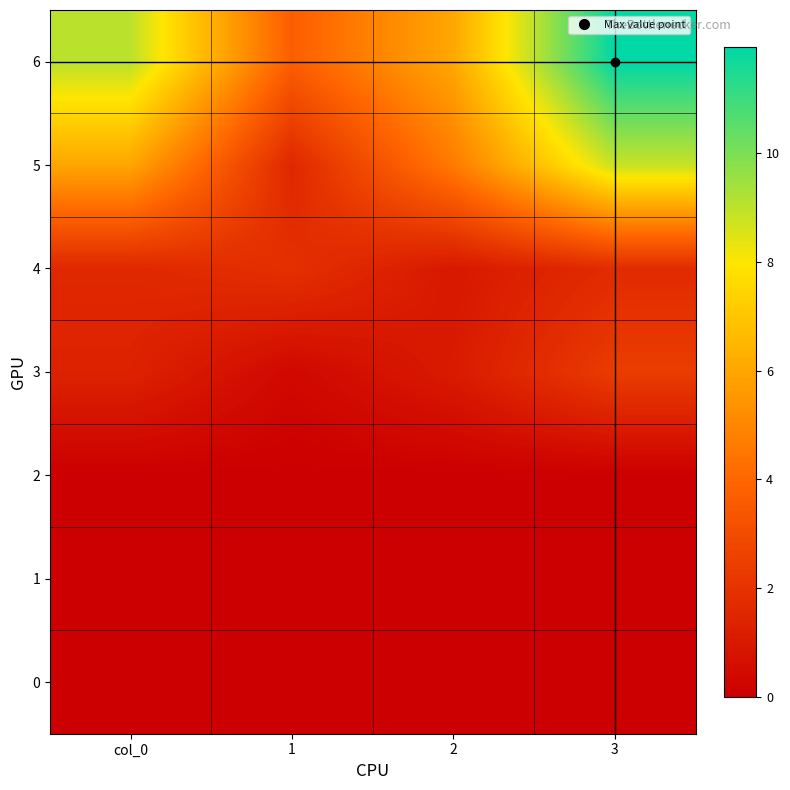

List the series in order of their peak value, highest first.

6, 5, 3, 4, 0, 1, 2